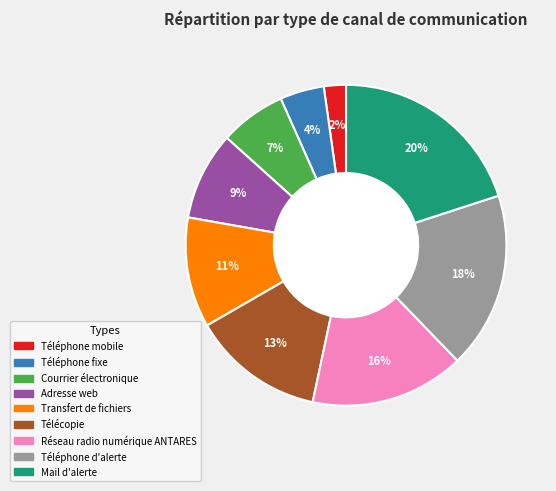

Does Courrier électronique account for over 50% of the chart?

No